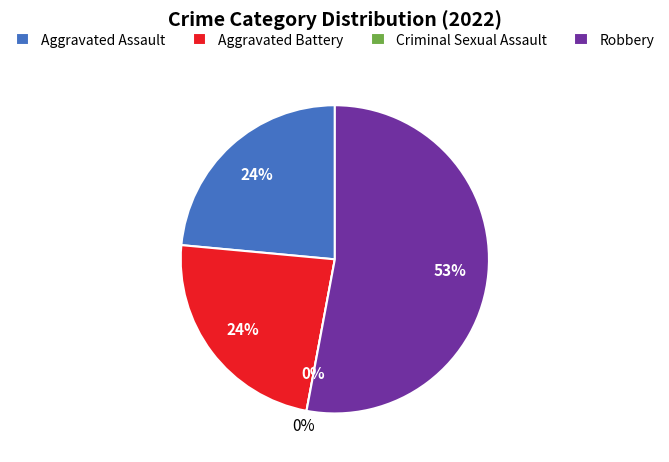

Does Robbery represent more than half of the total?

Yes